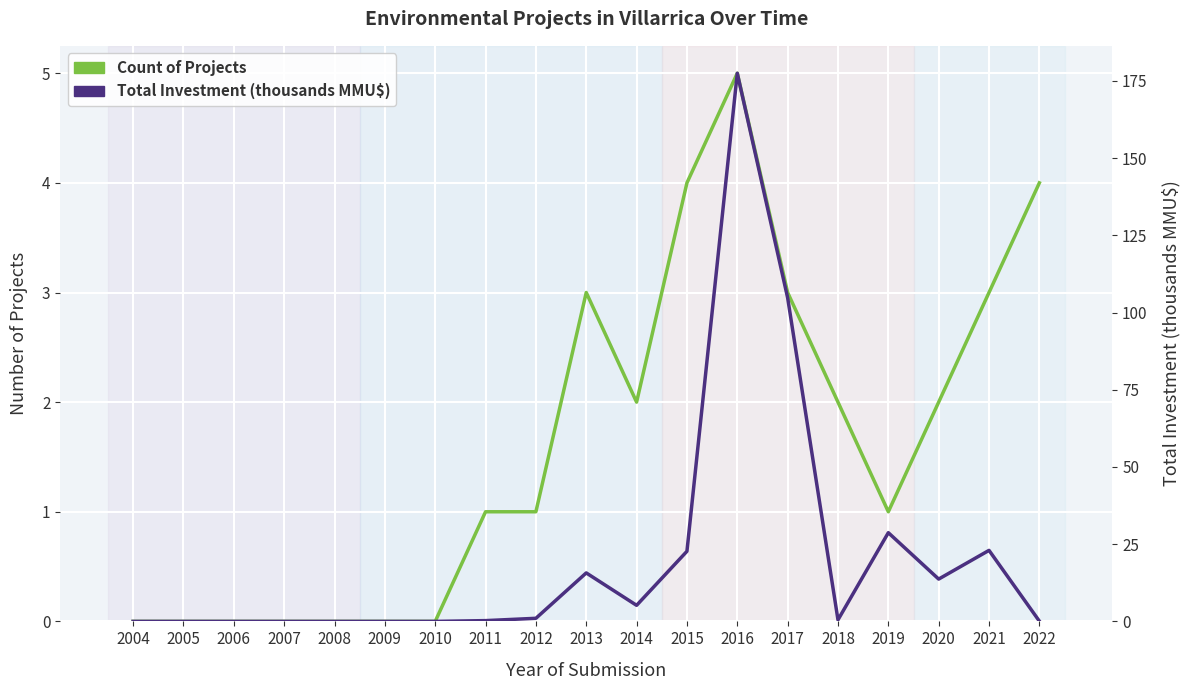

What is the difference between the maximum and minimum values in the Total Investment (MMU$, thousands) series?

177.5